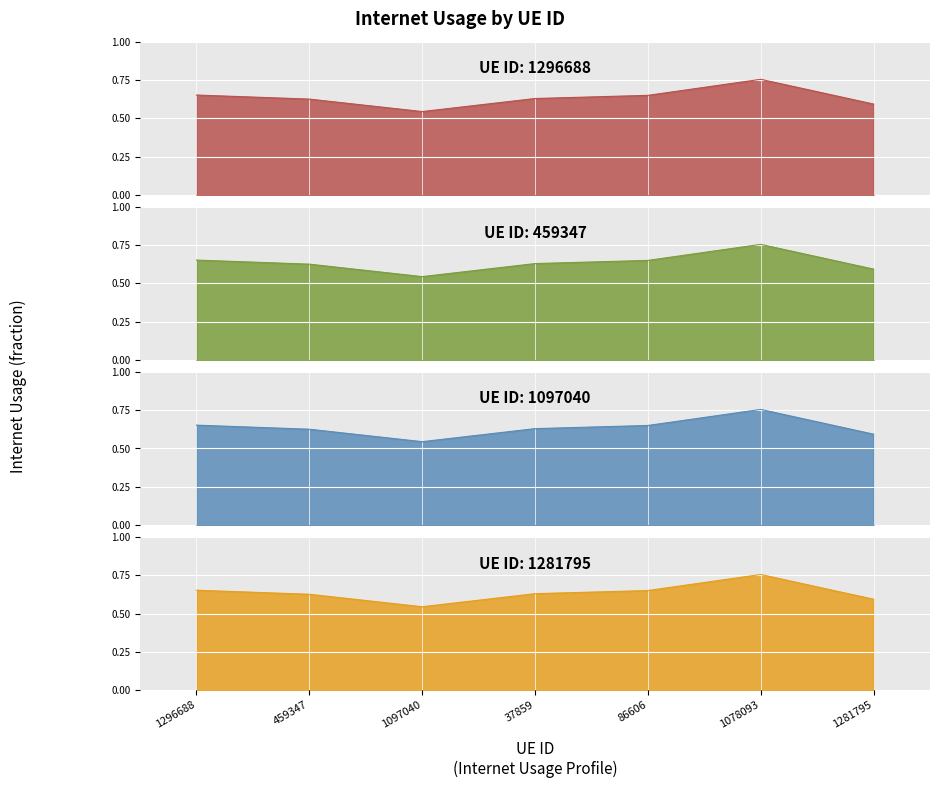

Which category has the highest value across all series?

1078093